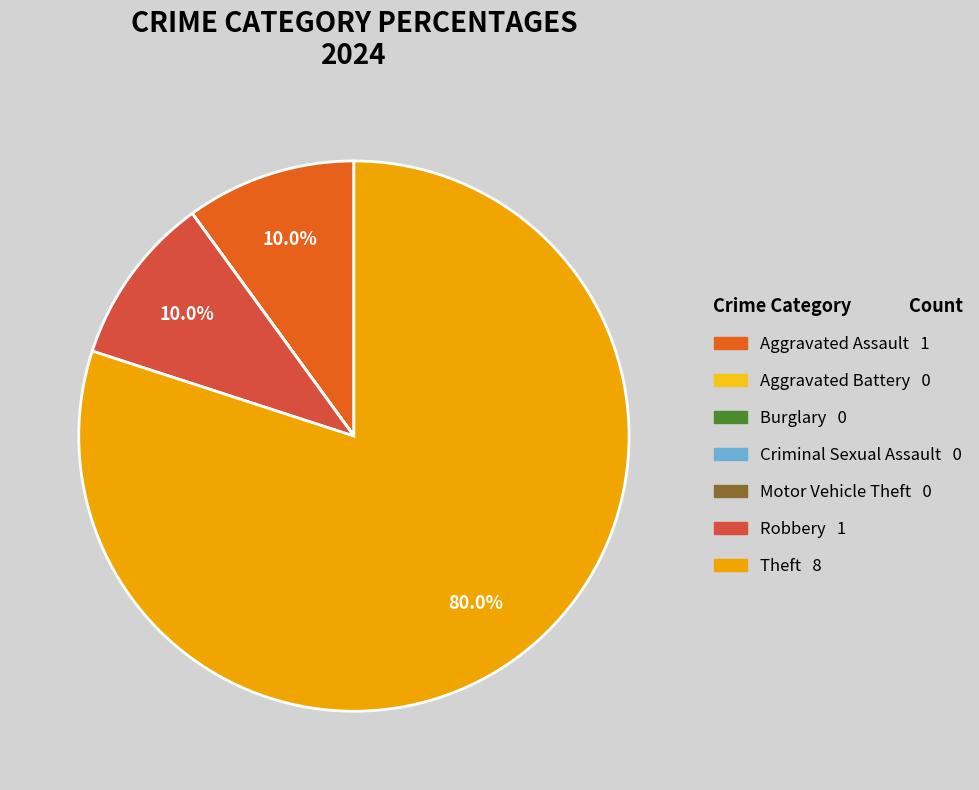

Is there a majority slice in this chart?

Yes